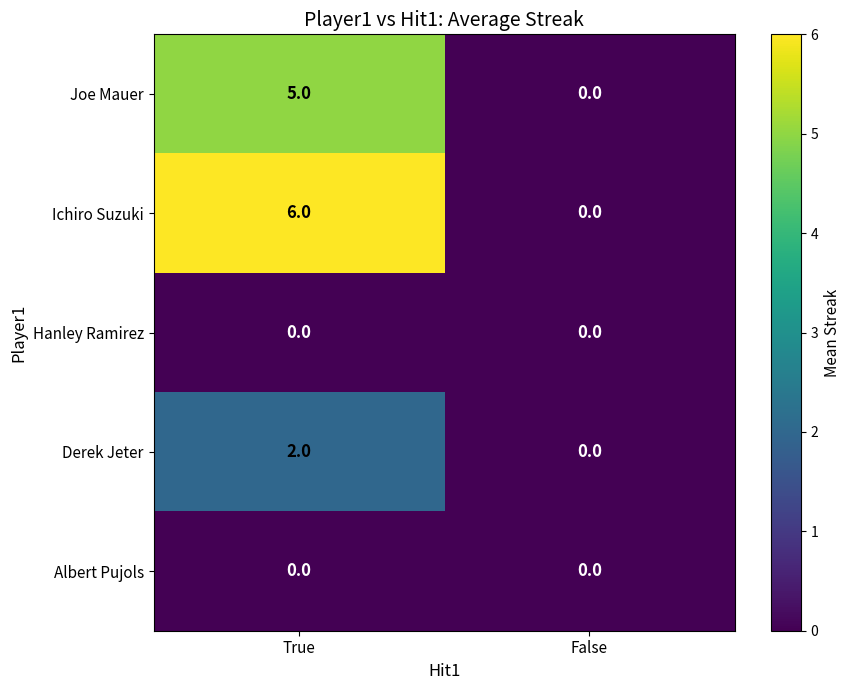

How many categories are shown in the chart?

2